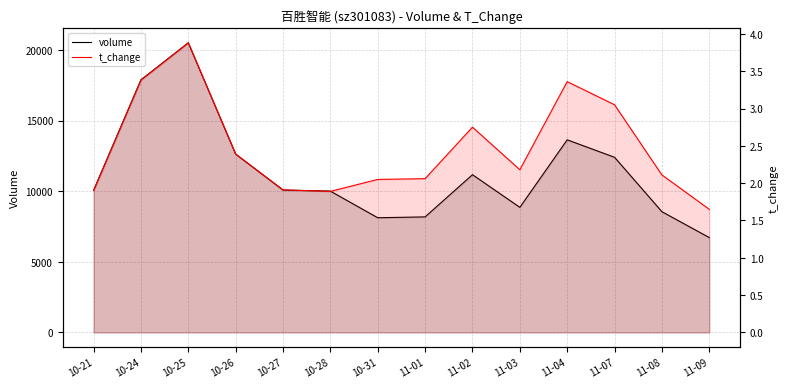

Reading left to right, what are all the values shown in this chart?

volume: 10-21=10055.0	10-24=17886.0	10-25=20508.0	10-26=12627.0	10-27=10081.0	10-28=10007.0	10-31=8122.0	11-01=8182.0	11-02=11170.0	11-03=8859.0	11-04=13639.0	11-07=12403.0	11-08=8550.0	11-09=6718.0
t_change: 10-21=1.9	10-24=3.4	10-25=3.9	10-26=2.4	10-27=1.9	10-28=1.9	10-31=2.0	11-01=2.1	11-02=2.8	11-03=2.2	11-04=3.4	11-07=3.0	11-08=2.1	11-09=1.6